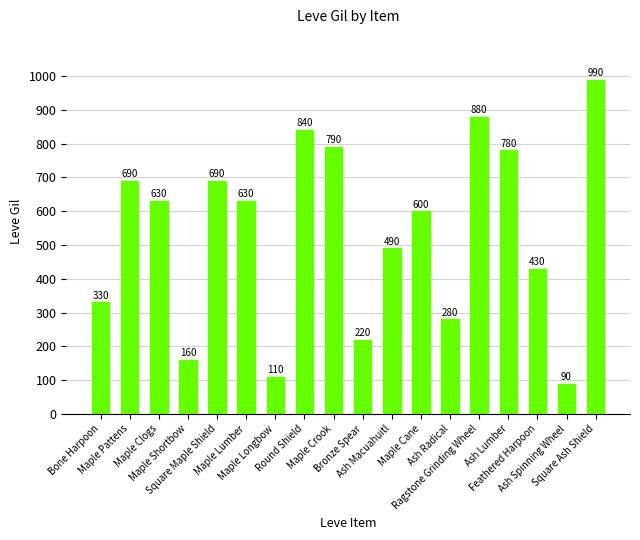

True or false: the data shows 580 at Bone Harpoon.

False